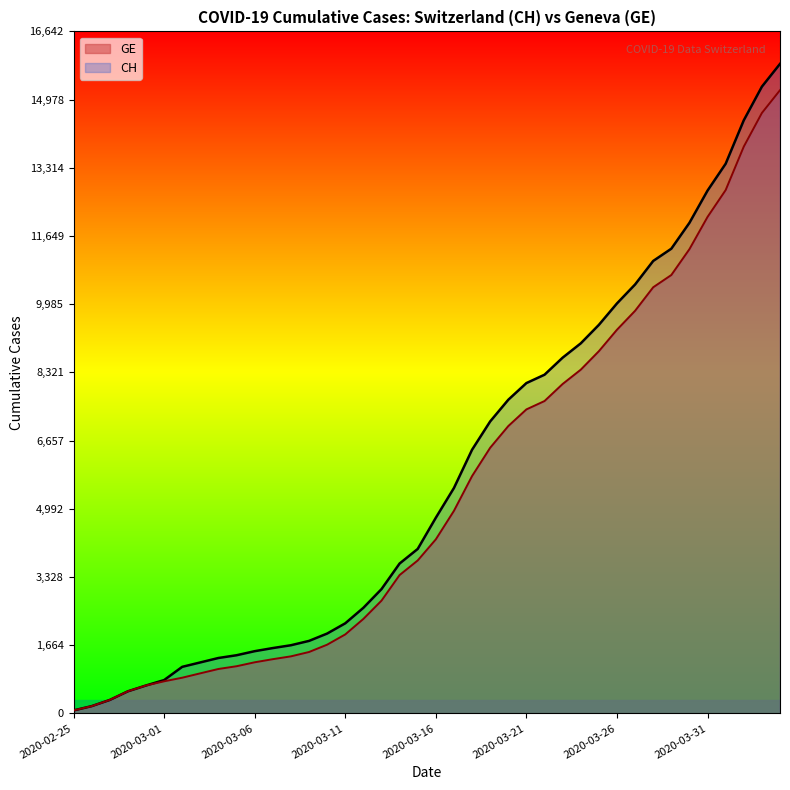

How many lines are shown in the chart?

2